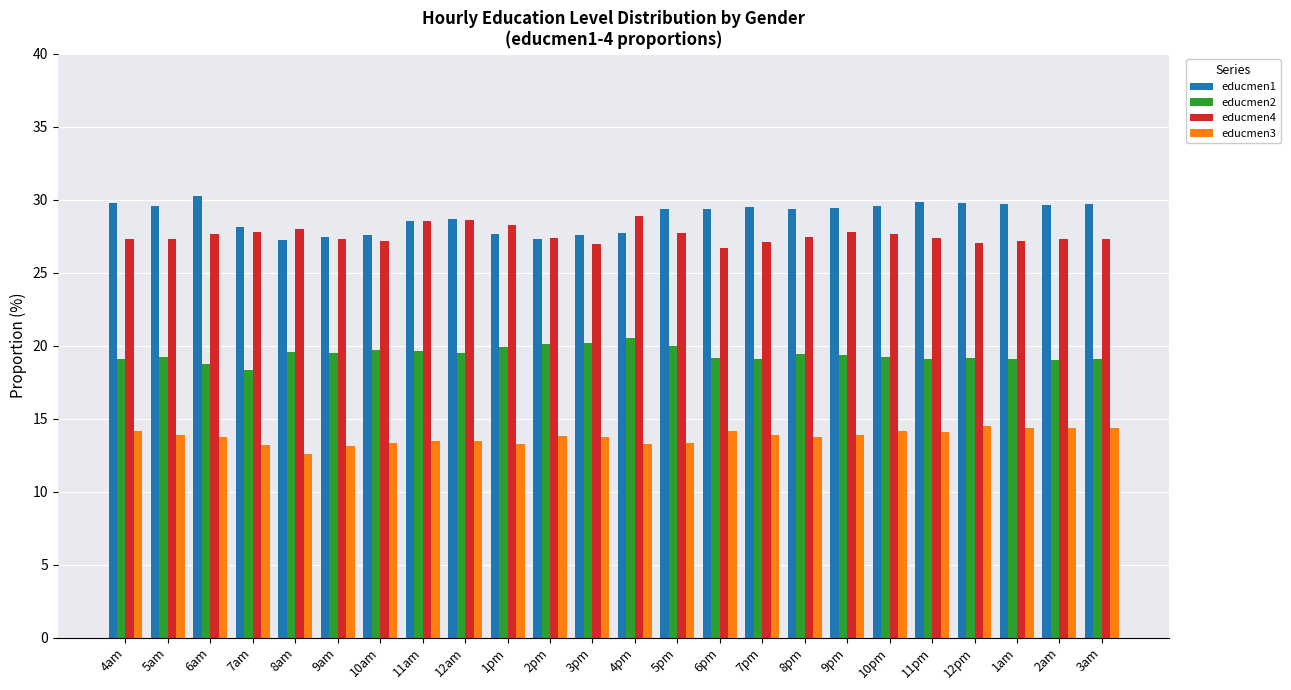

List the series in order of their peak value, lowest first.

educmen3, educmen2, educmen4, educmen1